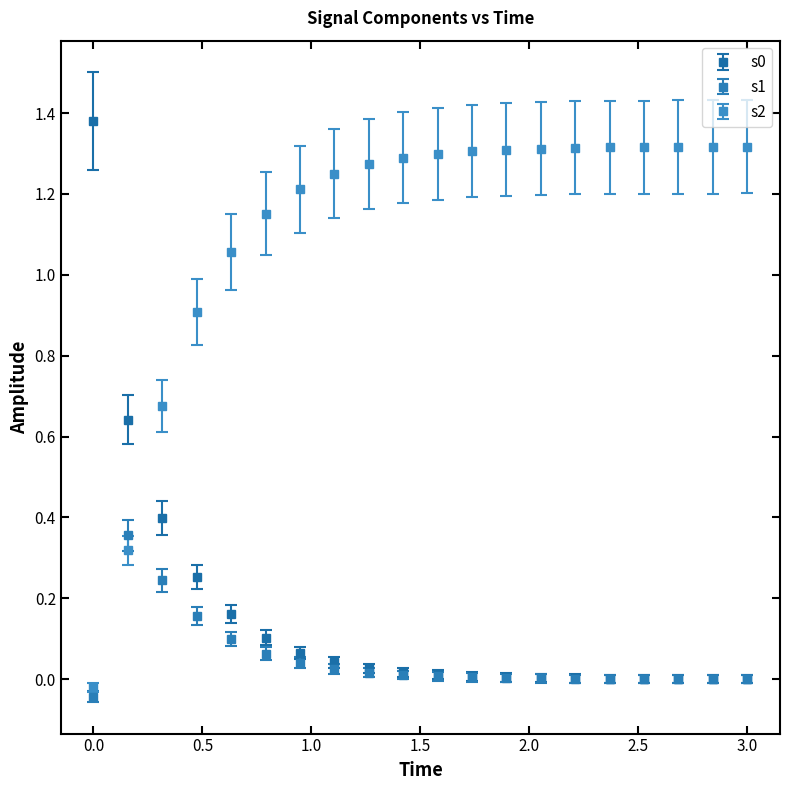

Which series has the largest total across all categories?

s2